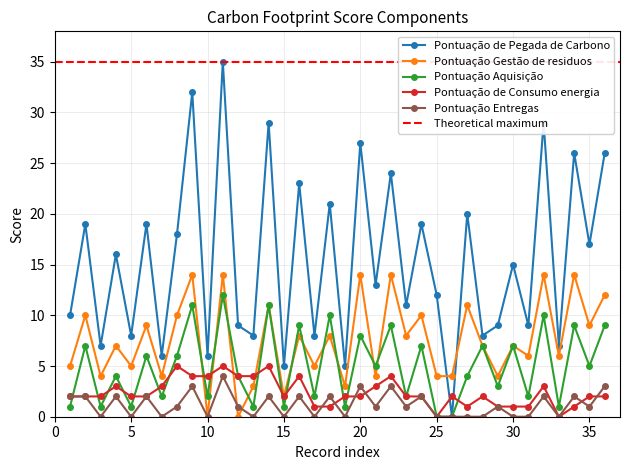

How many lines are shown in the chart?

5